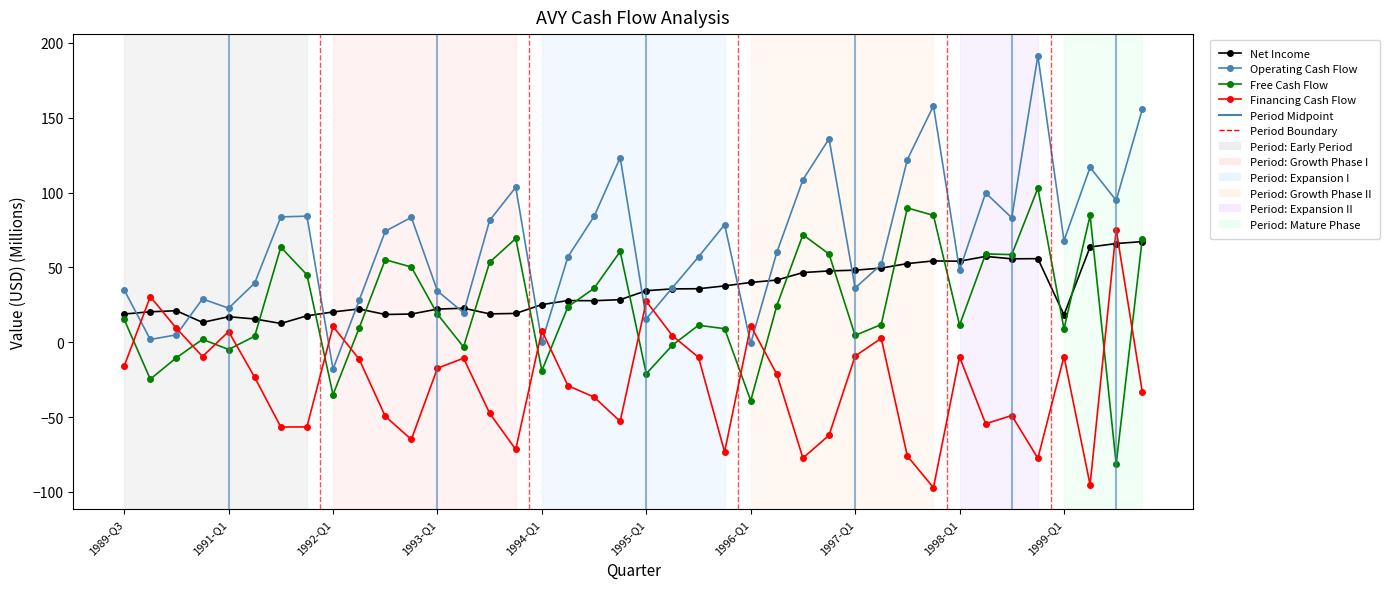

What is the maximum value for Free Cash Flow?

103.0